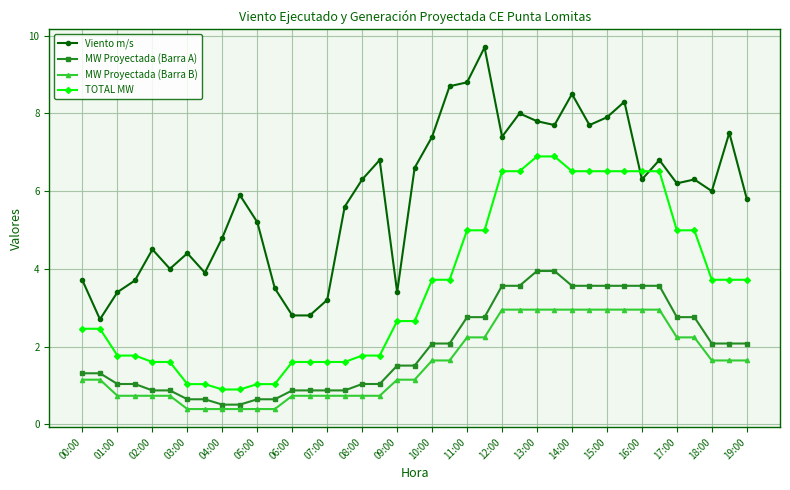

List the series in order of their peak value, lowest first.

MW Proyectada (Barra B), MW Proyectada (Barra A), TOTAL MW, Viento m/s